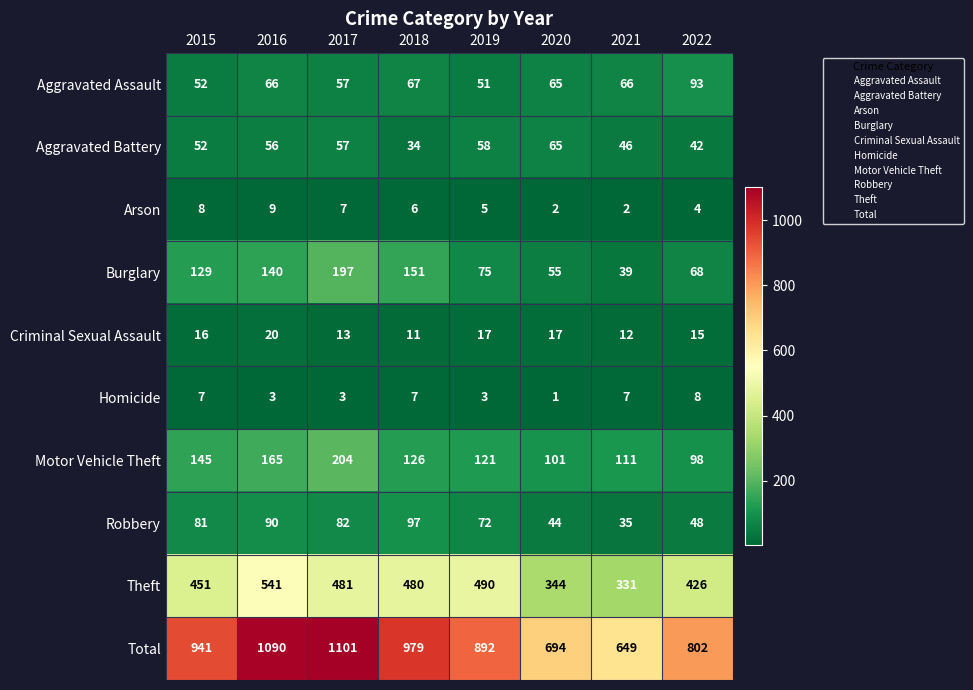

Is it true that Aggravated Assault equals 66 at 2016?

True